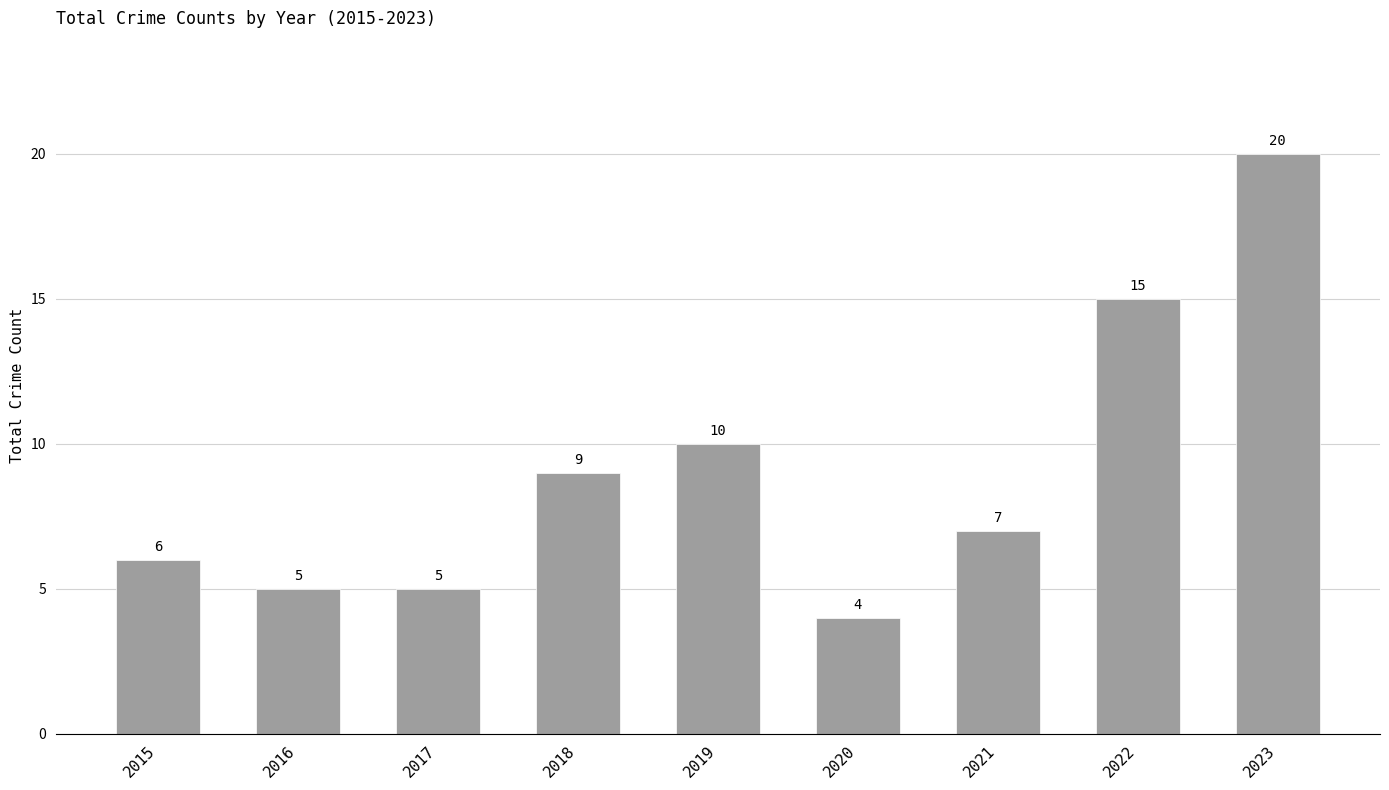

How many series are shown in this chart?

1